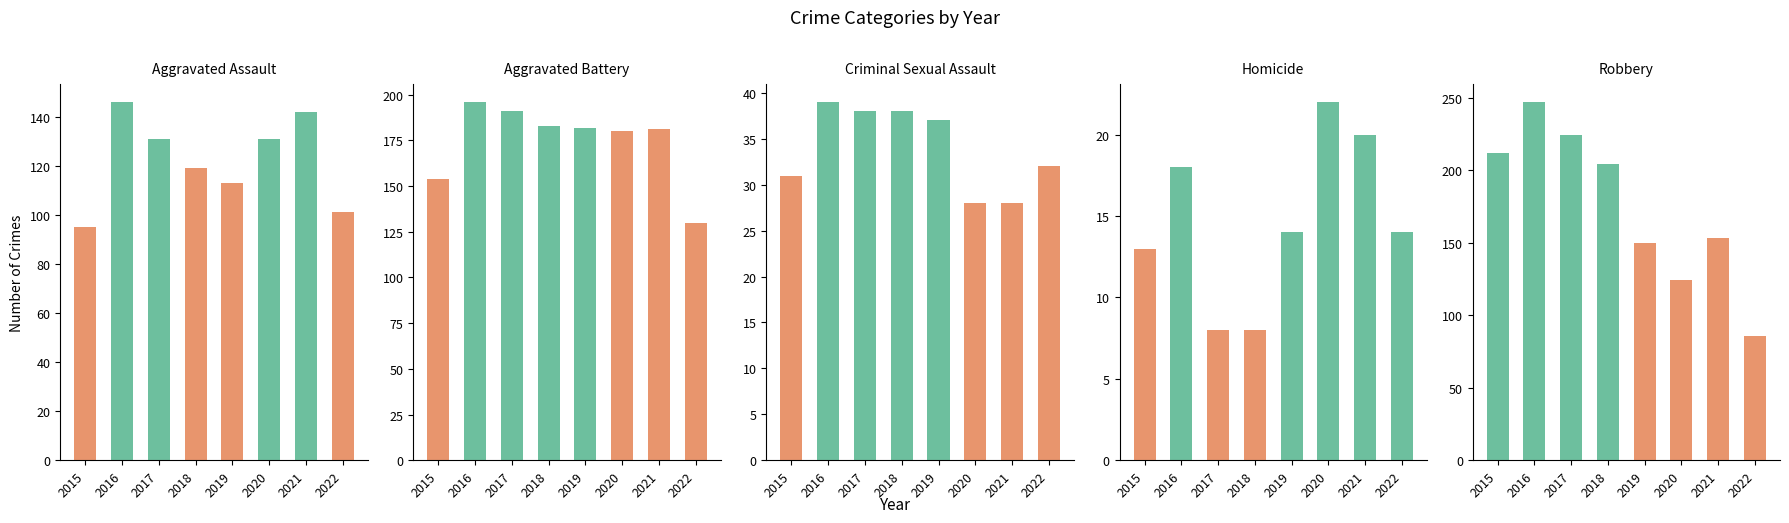

Where does the Aggravated Assault series first go above 131?

2016